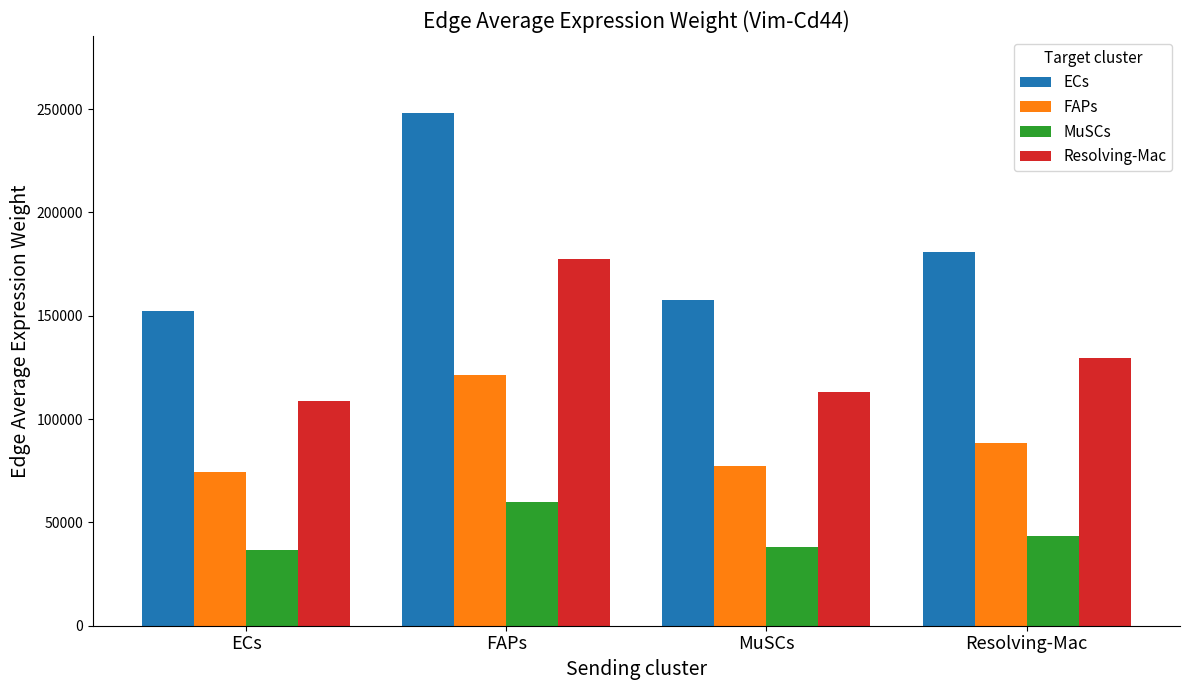

Where is Resolving-Mac nearest to the value 143258?

Resolving-Mac